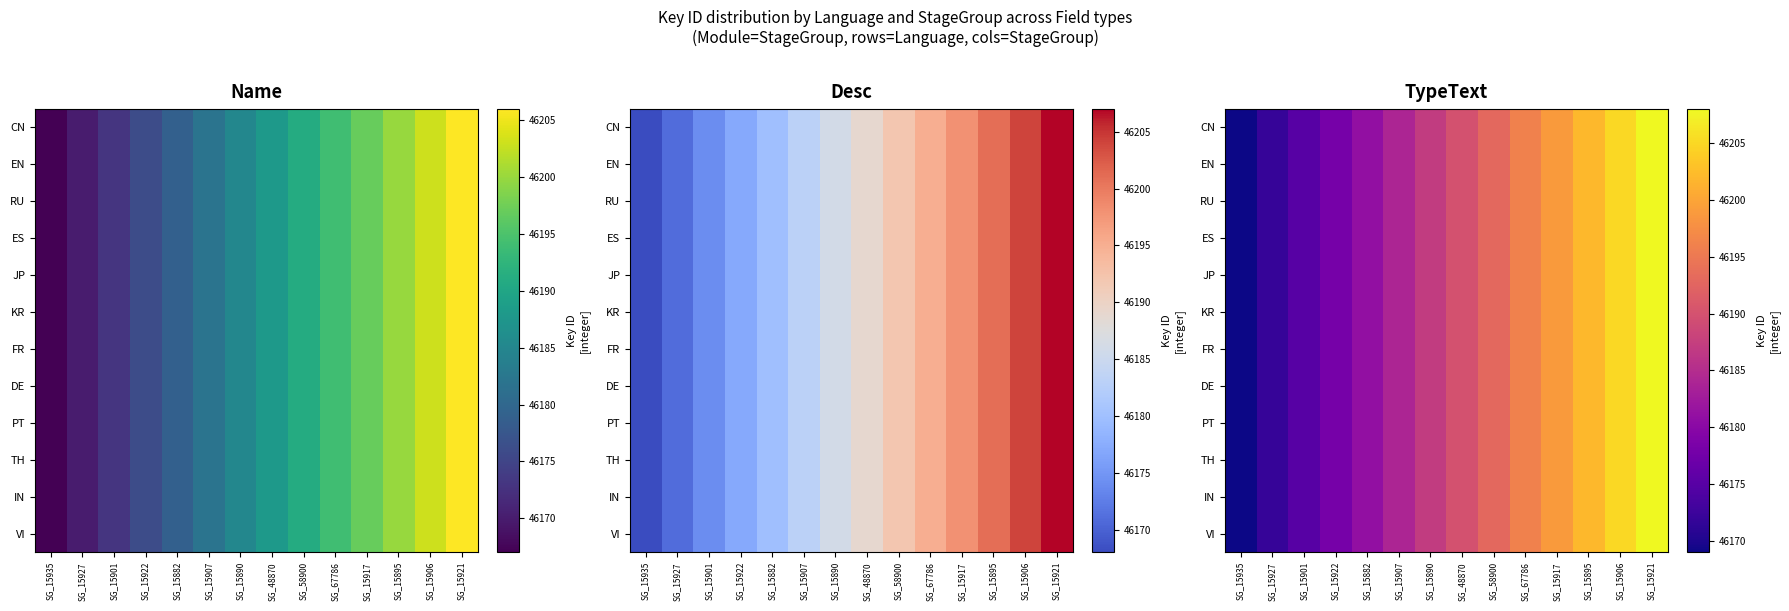

At which label does ES first exceed 46190?

SG_58900